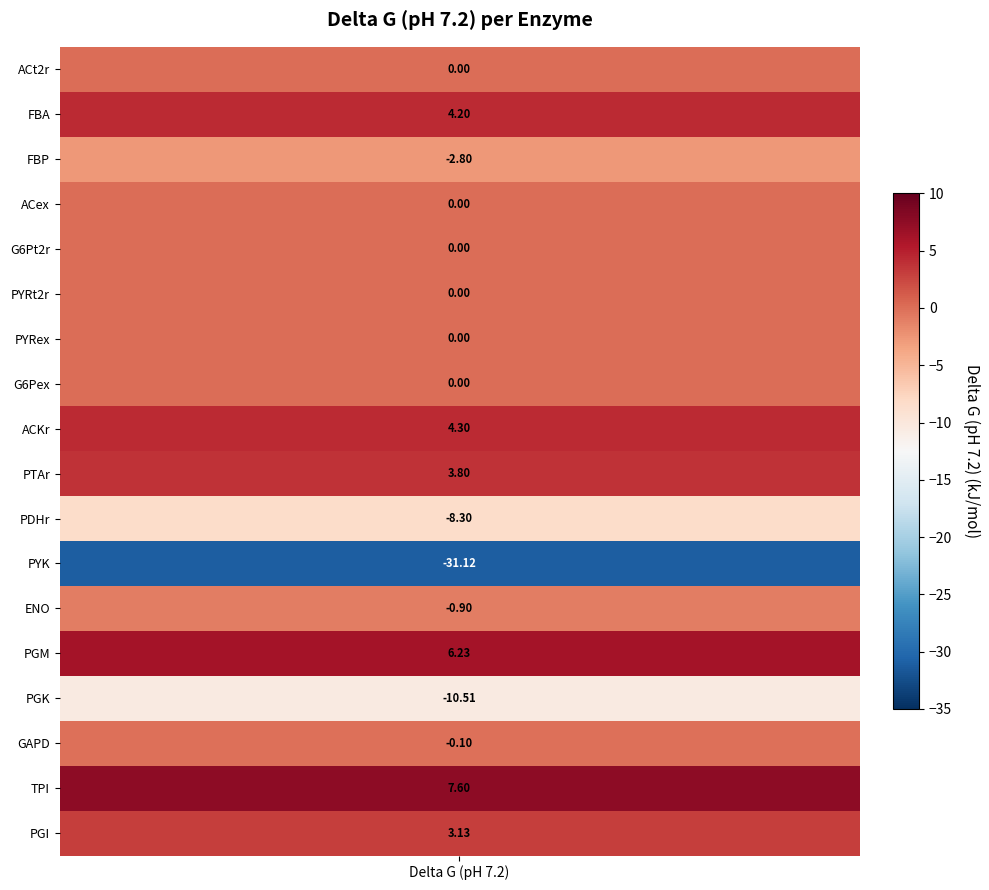

How many data points are less than 0?

6